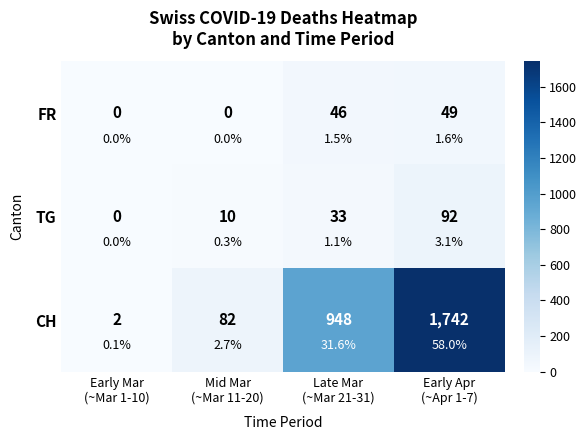

What is the maximum value shown in the chart?

1742